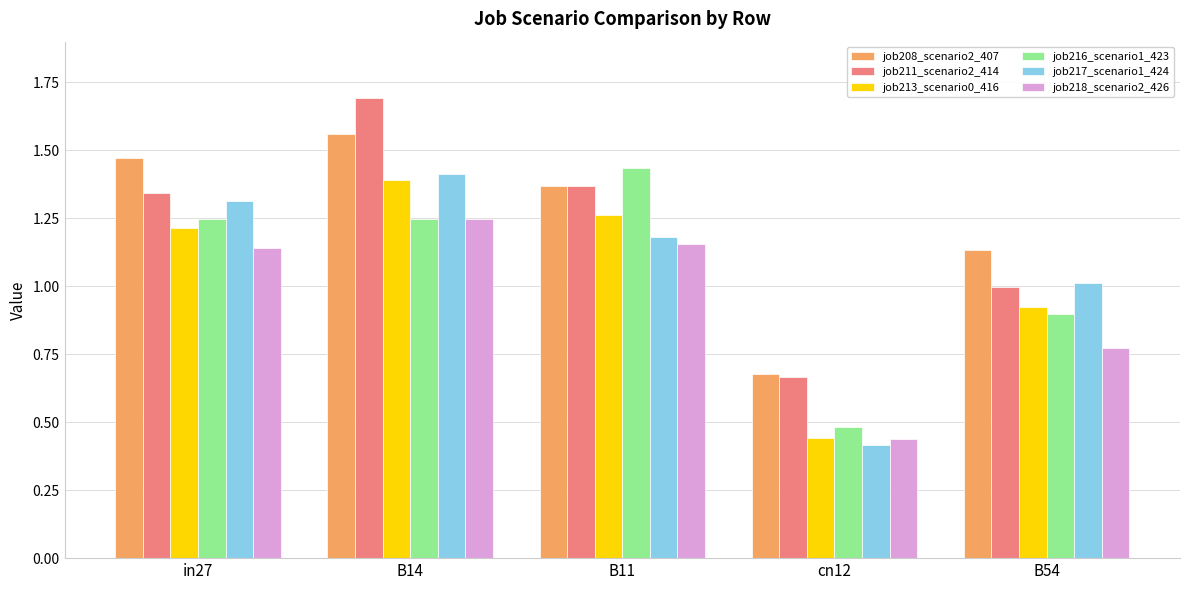

The job213_scenario0_416 series shows 2.2 at B14. True or false?

False